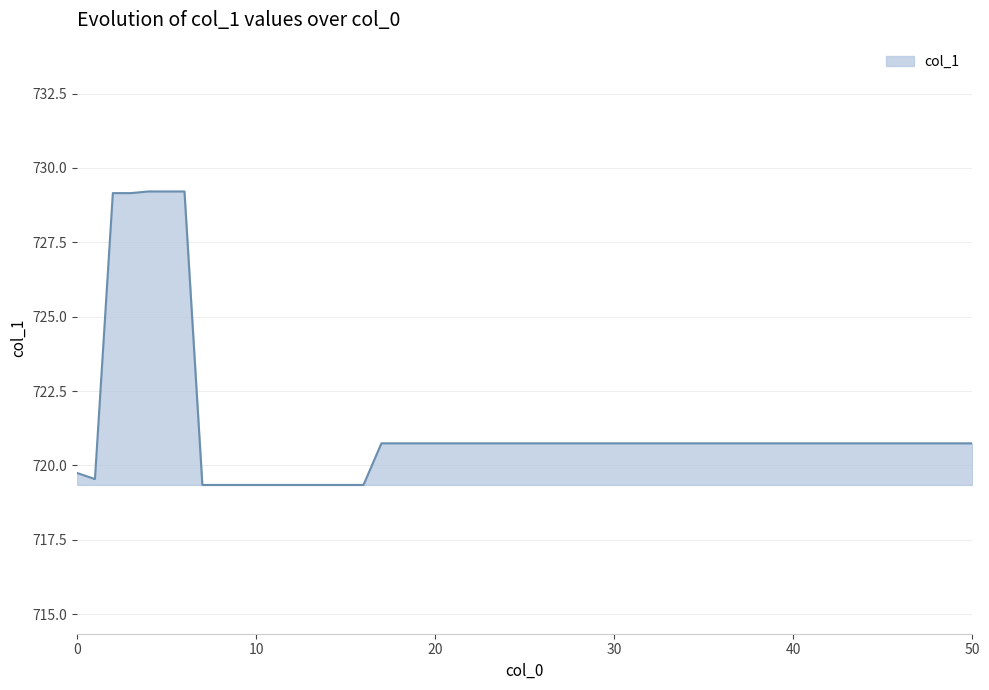

What is the difference between the maximum and minimum values?

9.9